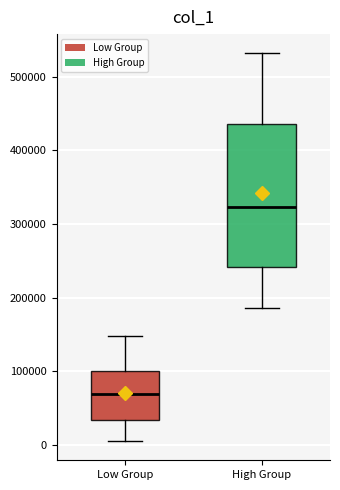

Which box has the highest median line?

High Group